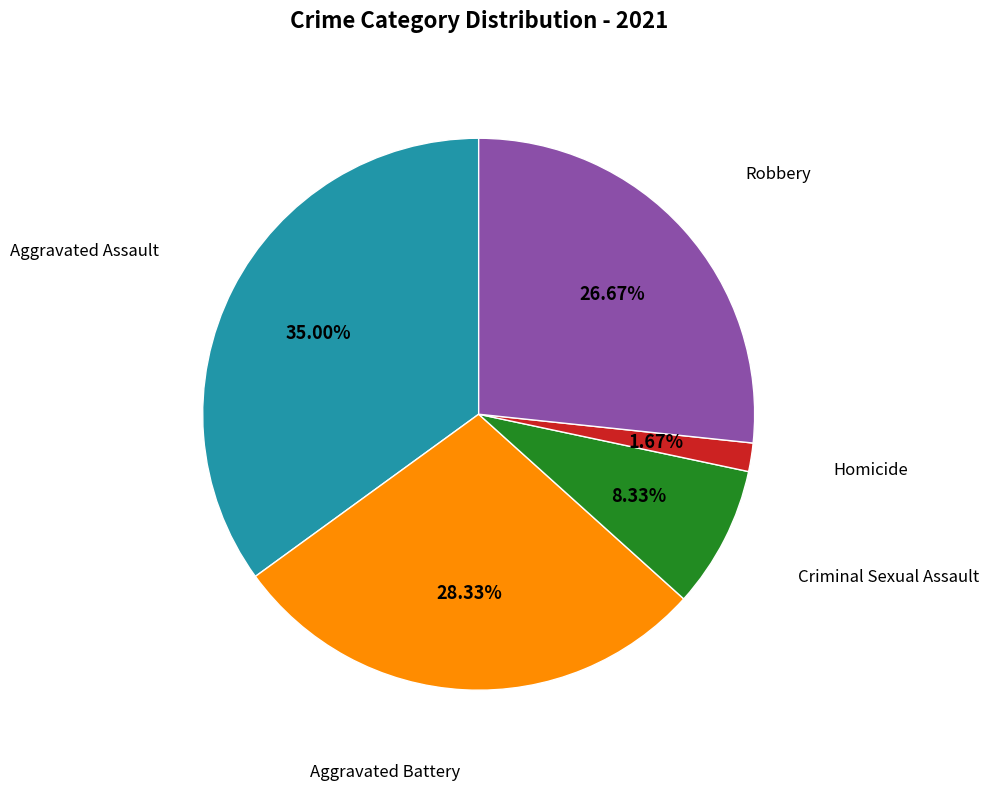

Is there any slice that represents more than half of the pie?

No